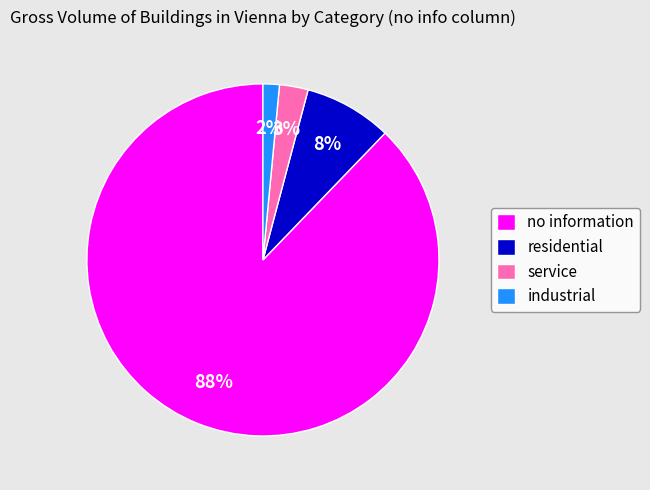

Is it true that industrial is 2% of the pie?

True